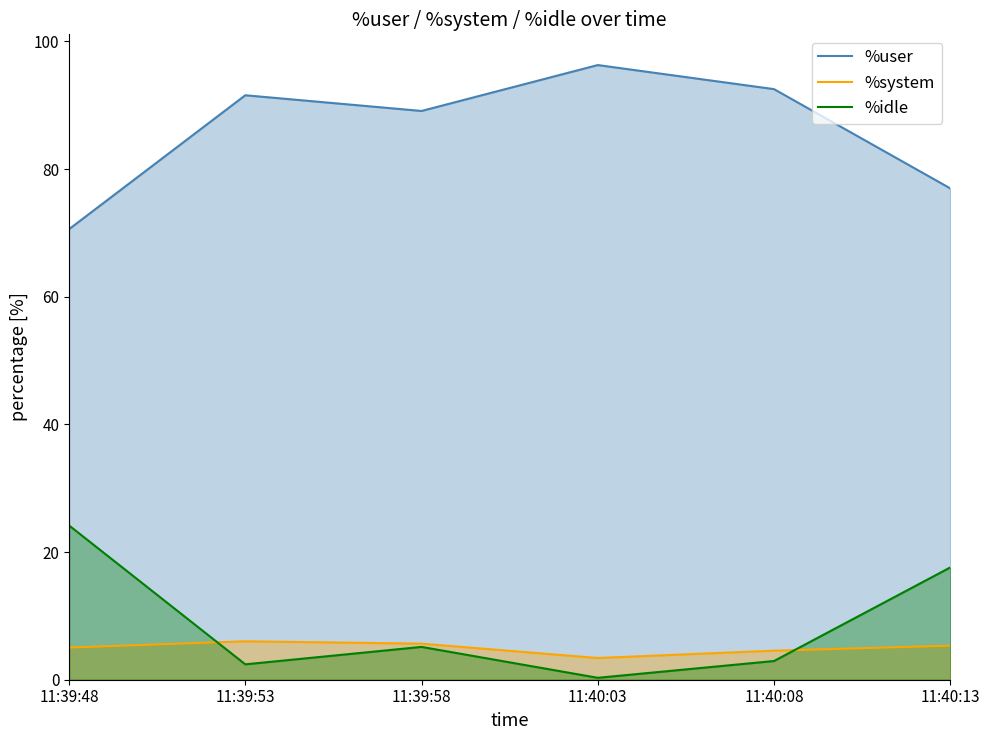

At how many categories does at least one series exceed 83?

4